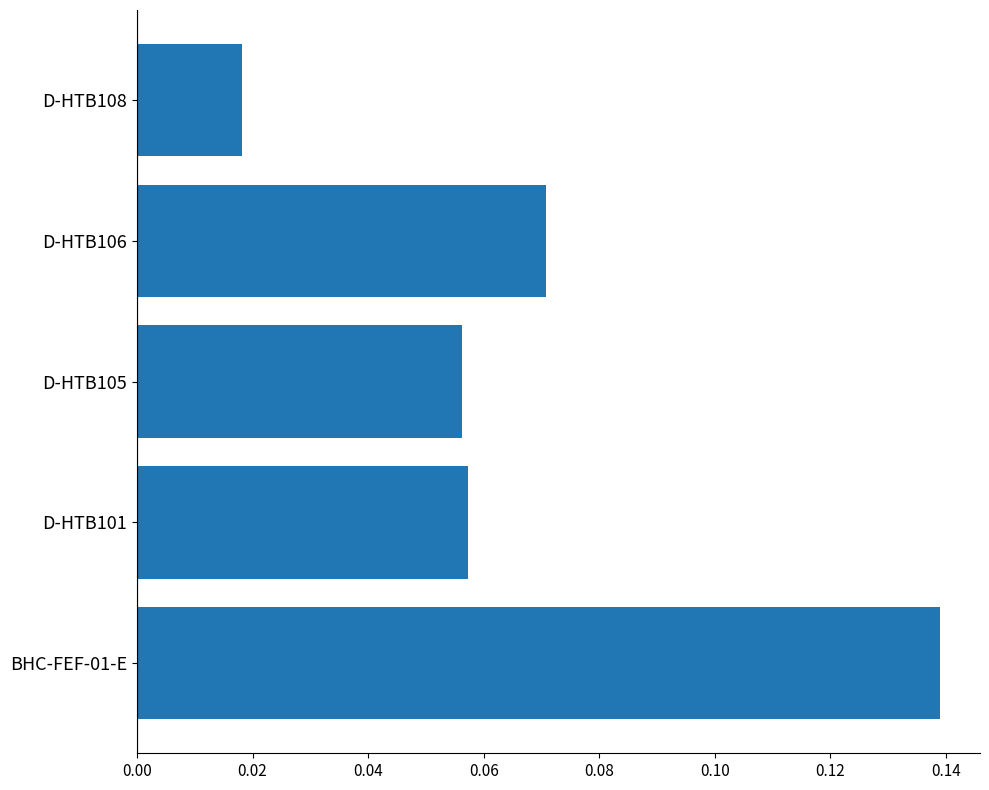

Is it true that the value at D-HTB101 is 0.0?

False